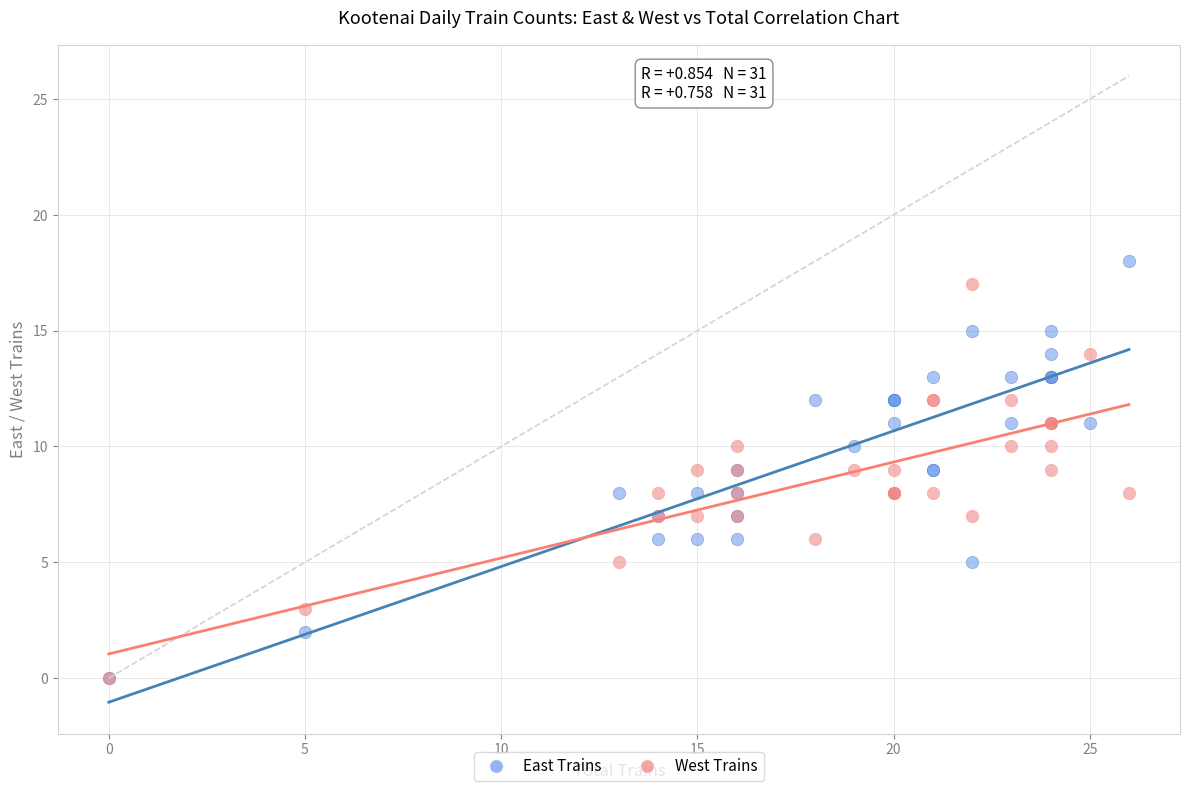

Which series contains the highest Y value?

East Trains